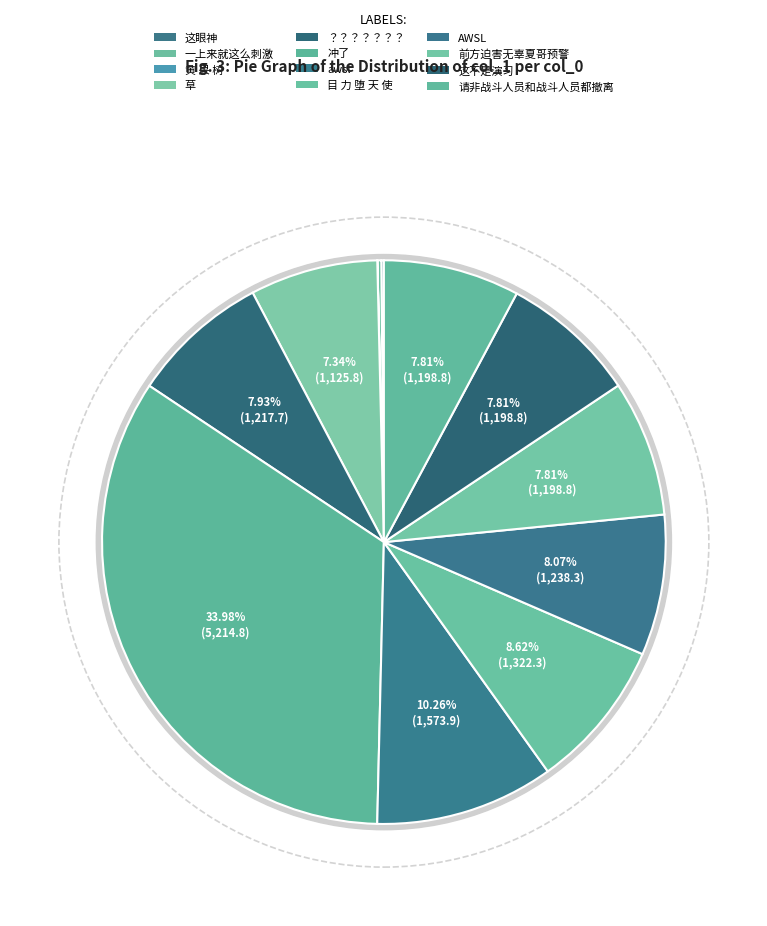

Which category has the biggest portion of the pie?

冲了